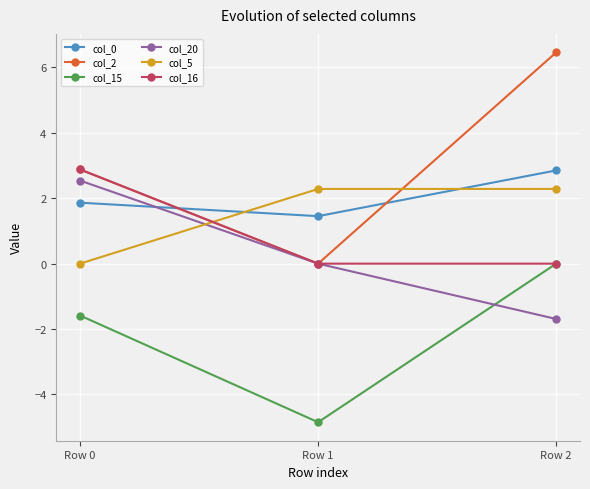

How many data points in col_2 are above 2?

2